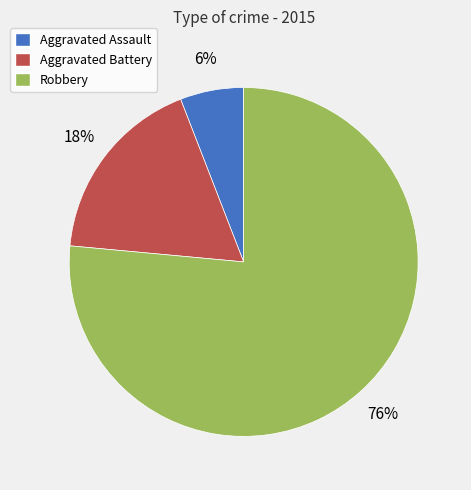

Count the number of slices in the pie.

3